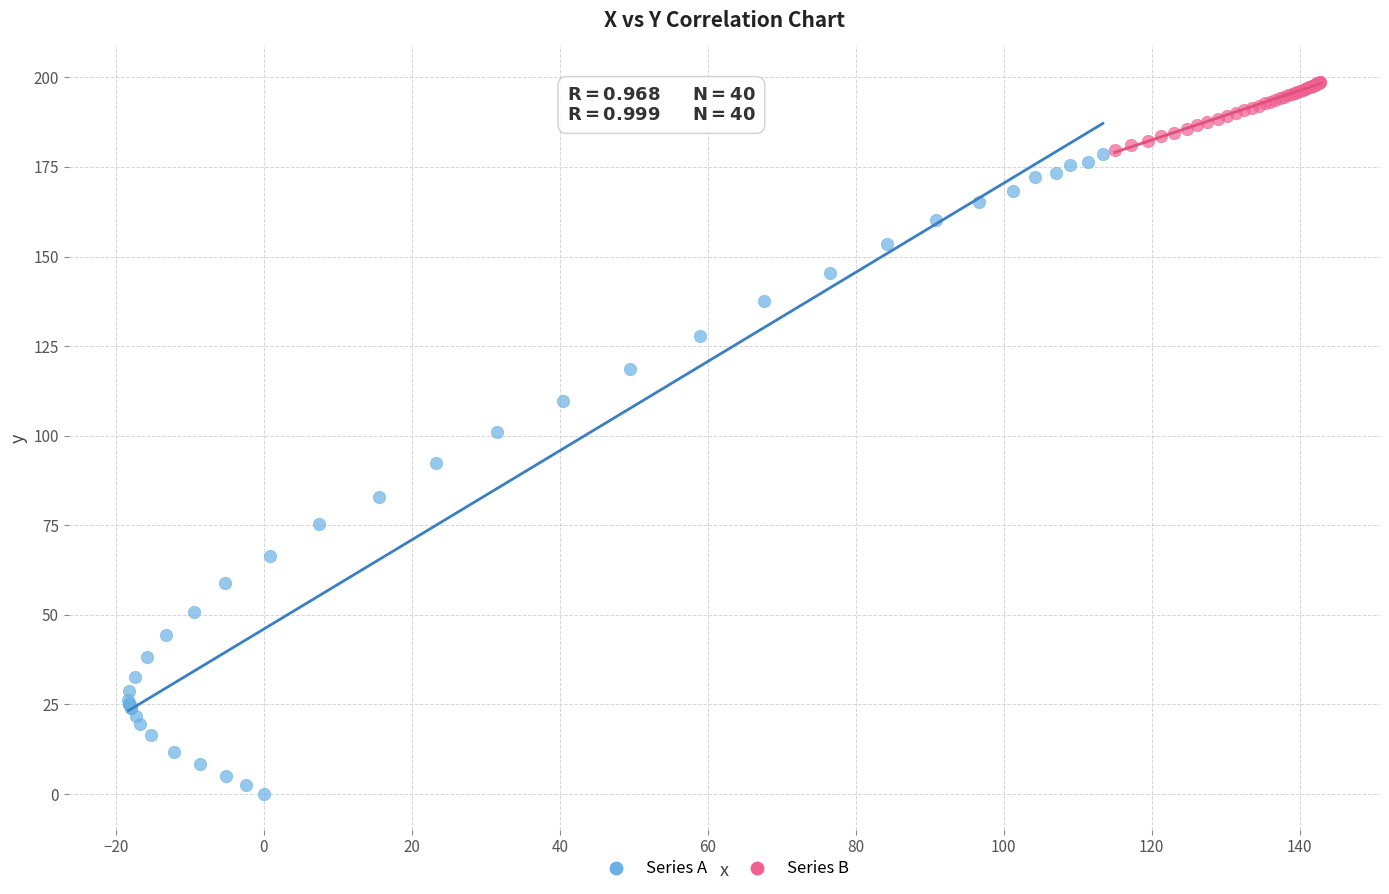

Which series reaches the minimum Y coordinate?

Series A